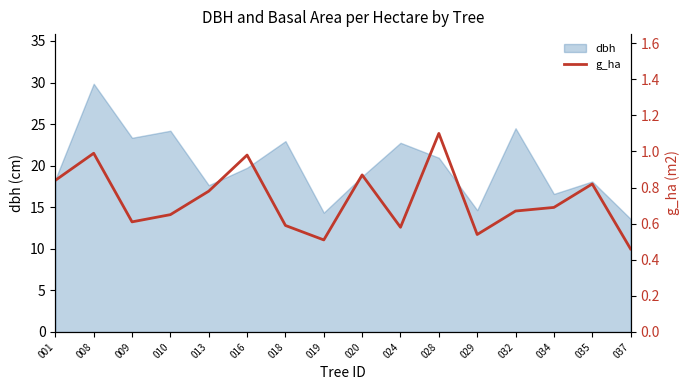

Where is the first local maximum?

008